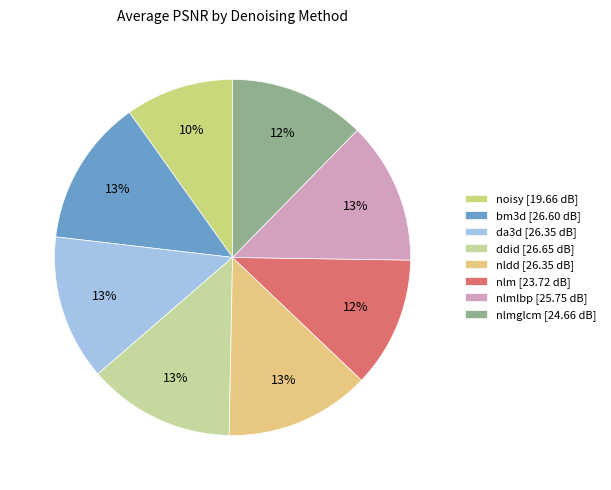

Count the number of slices in the pie.

8